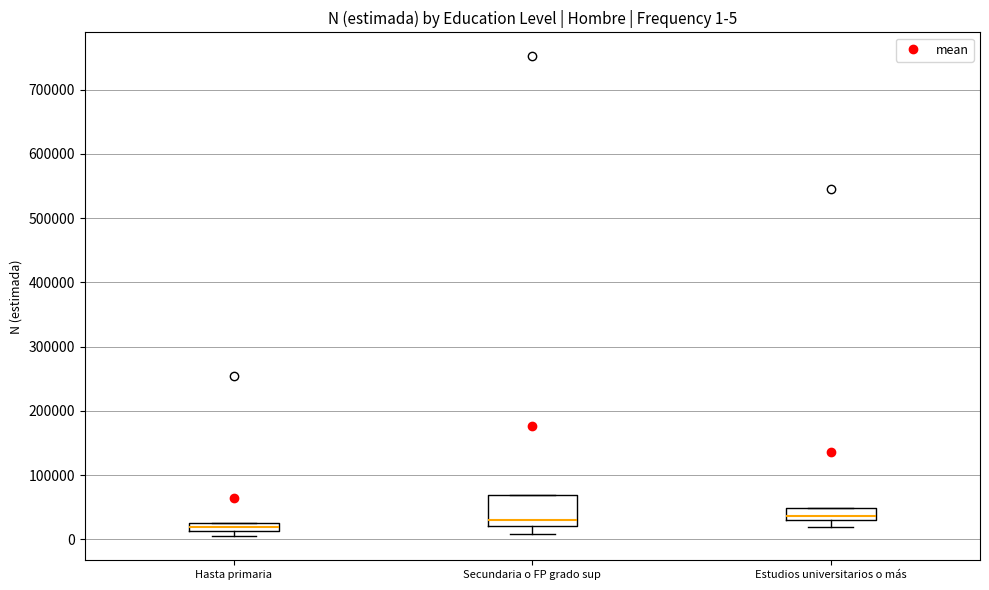

Which box is the tallest, from its lower edge to its upper edge?

Secundaria o FP grado sup